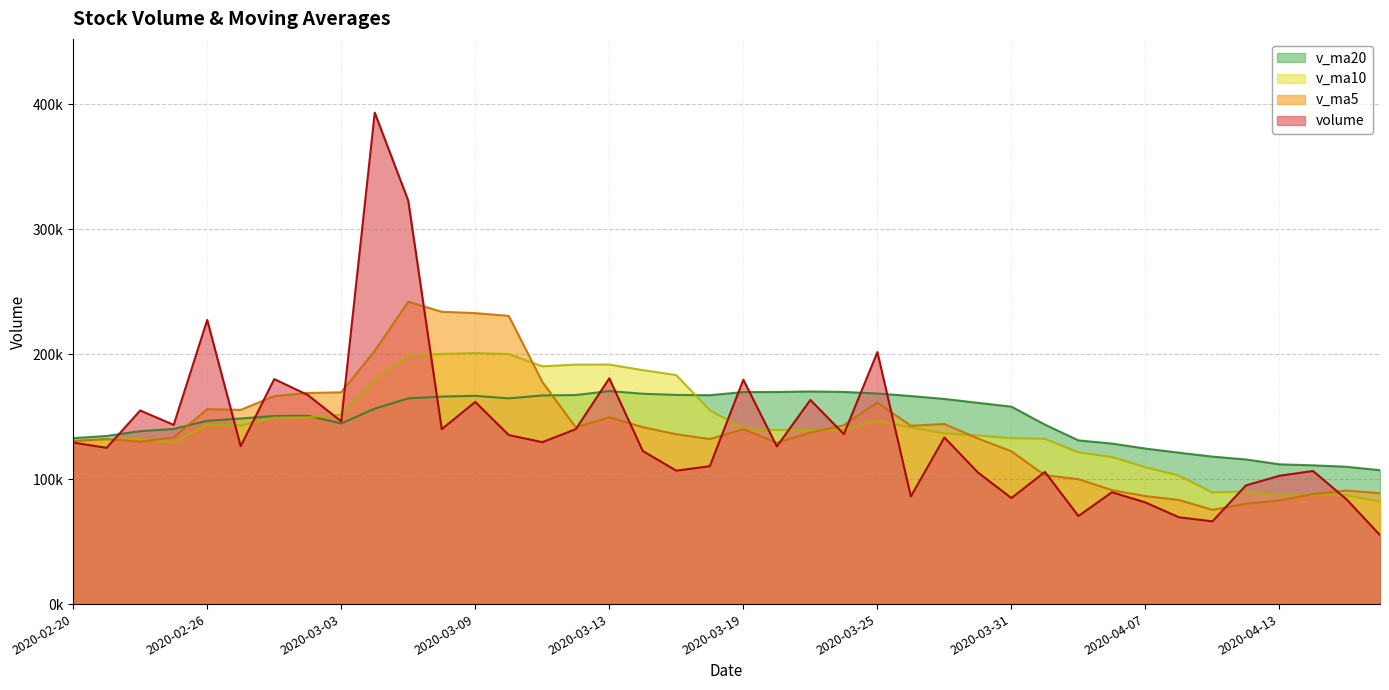

What is the label of the 1st point from the right?

2020-04-16